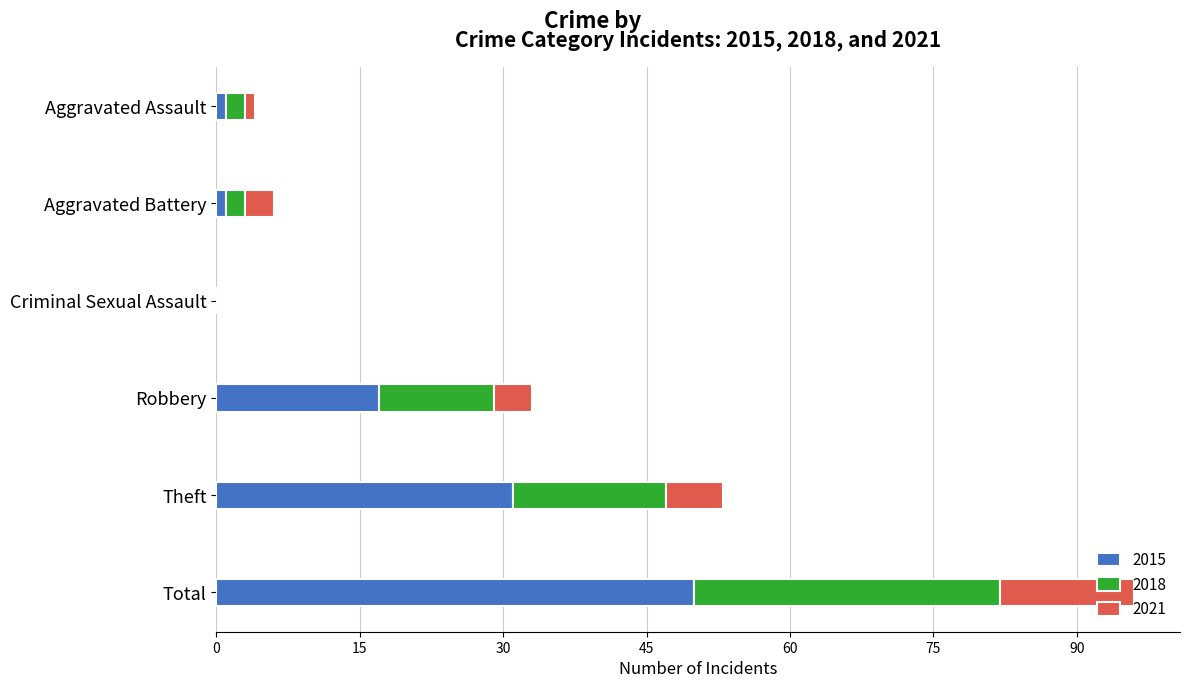

The 2015 series shows 50 at Total. True or false?

True